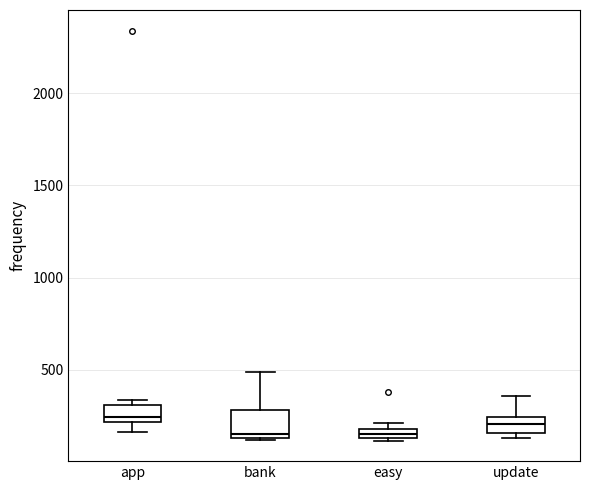

Where is the upper edge of the box for update on the y-axis? The values are not printed on the chart, so give them approximately, as read against the axis.

250